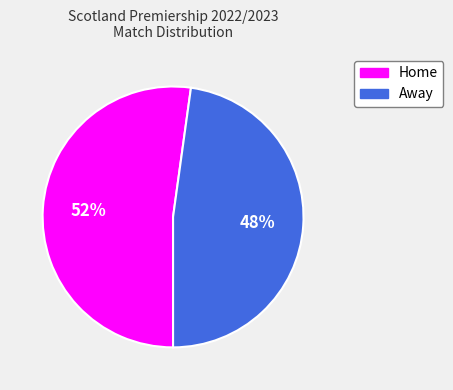

Approximately how many times larger is the value at Home compared to Away?

1.1